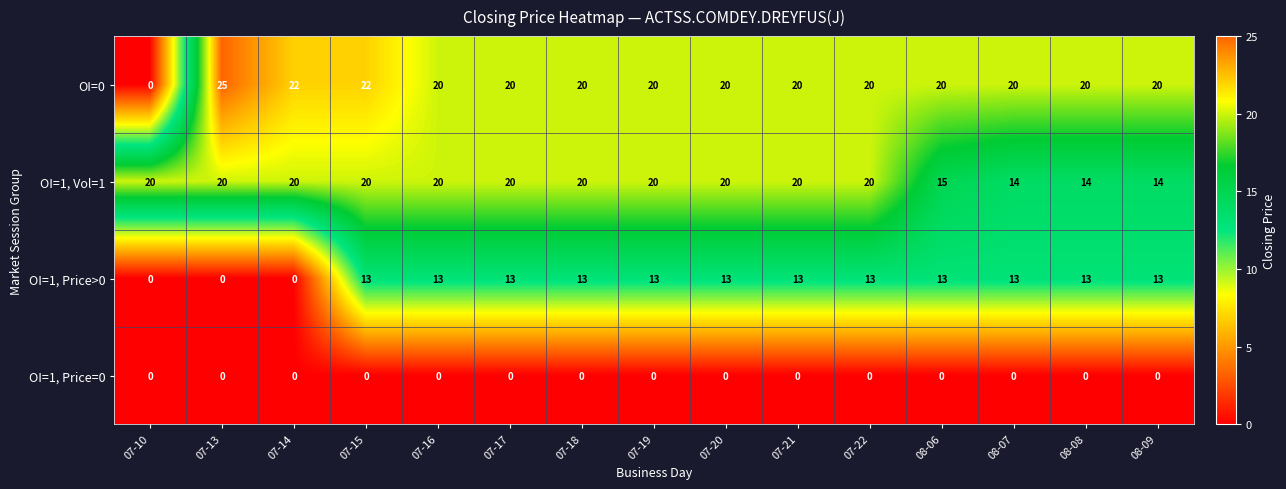

Which series has the largest range (max minus min)?

OI=0